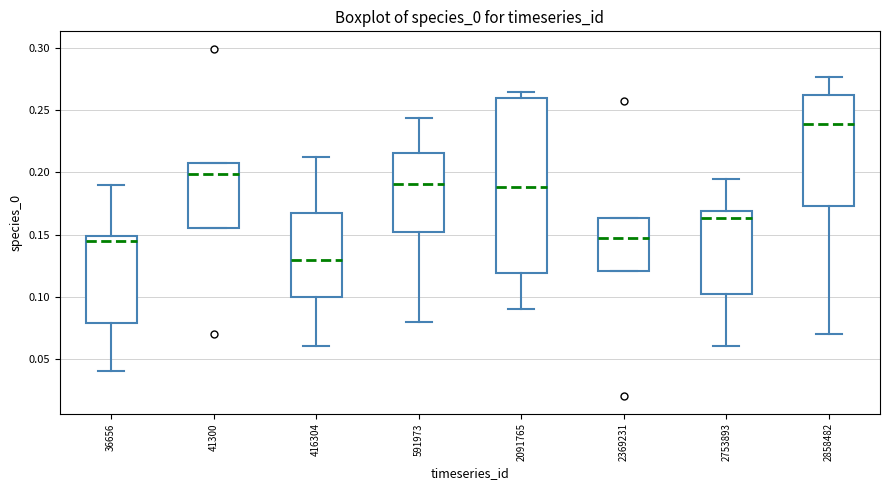

Where is the upper edge of the box at x = 2858482 on the y-axis? The values are not printed on the chart, so give them approximately, as read against the axis.

0.260